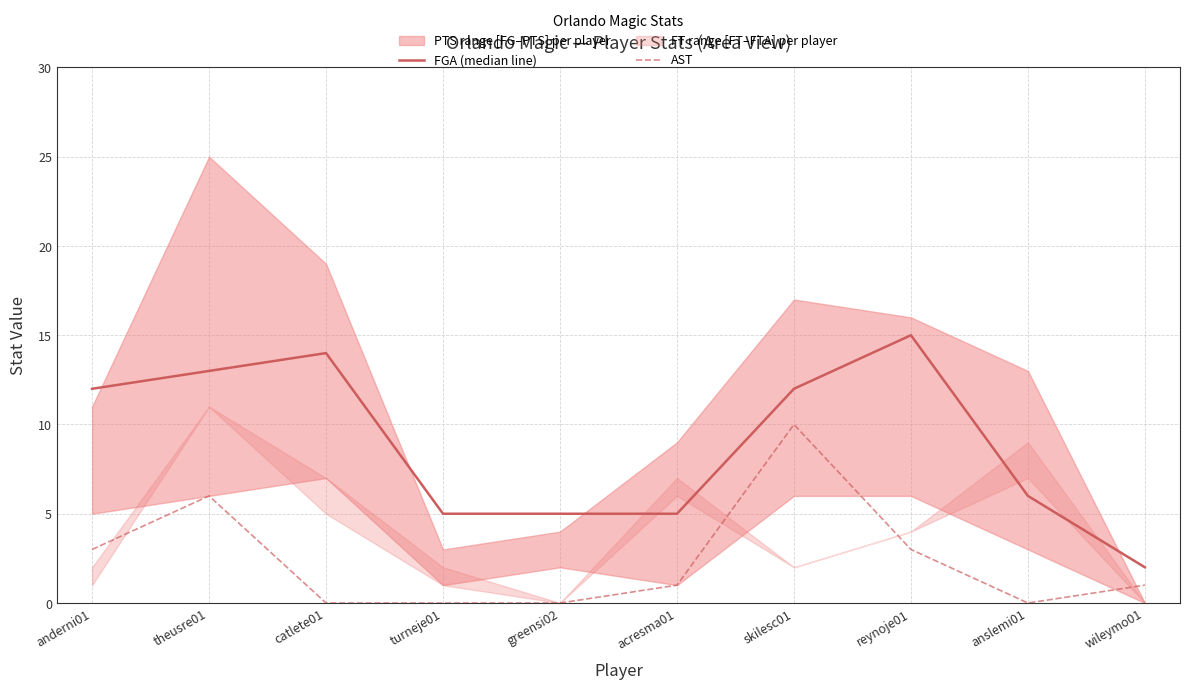

What position from the left is catlete01?

3